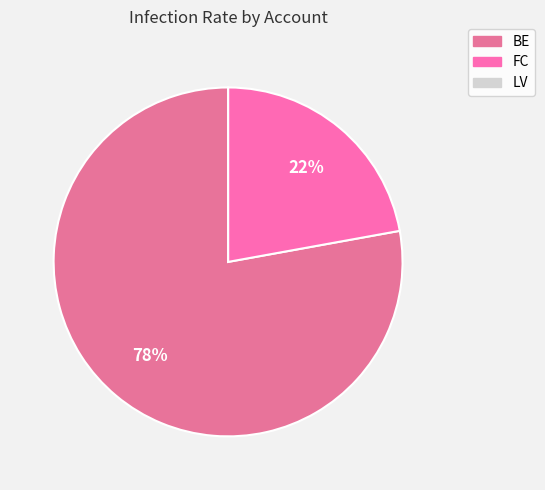

To the nearest percent, what is the difference between the FC and BE slice percentages?

56%